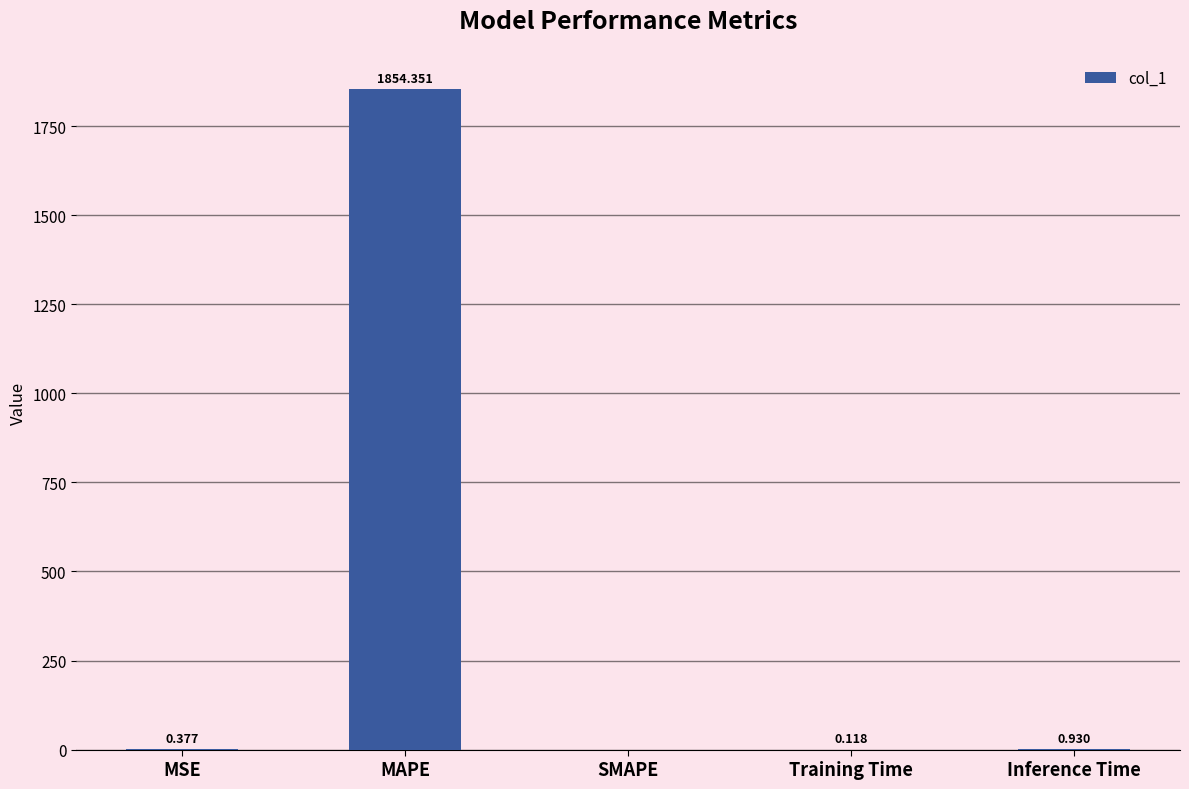

At which label is the value closest to 927?

Inference Time